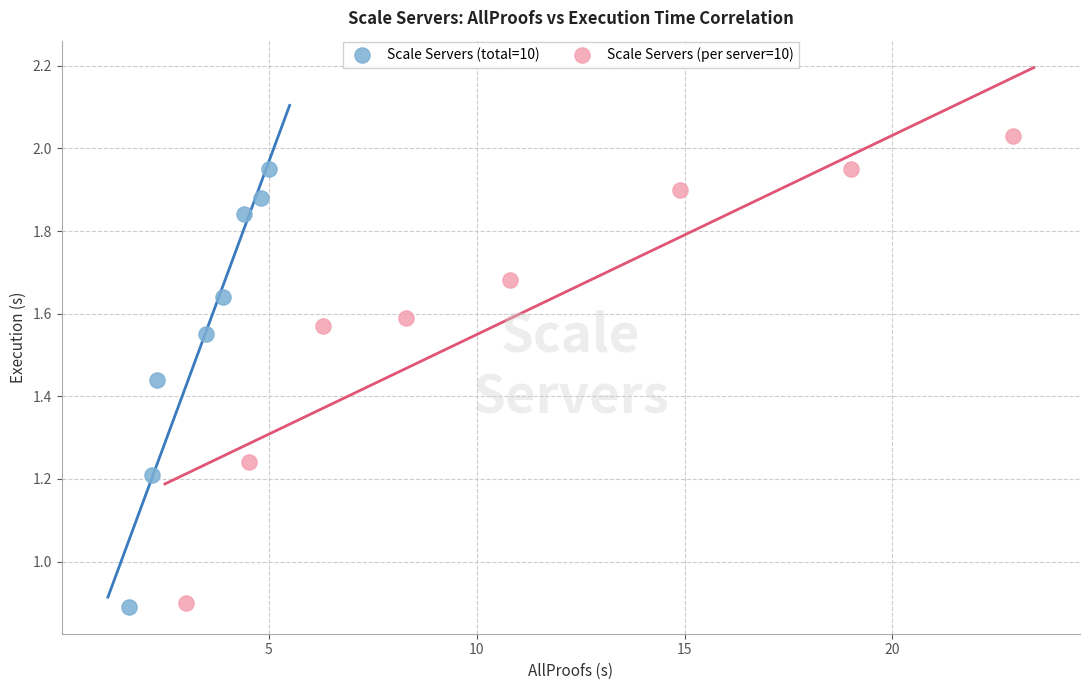

Which series has the largest Y range (max minus min)?

Scale Servers (per server=10)